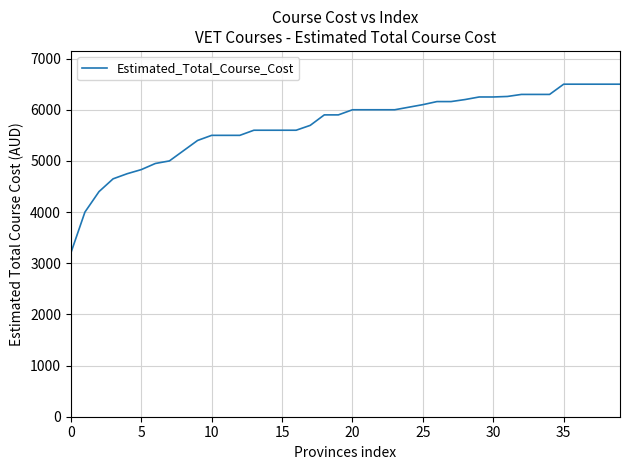

What is the minimum value shown in the chart?

3200